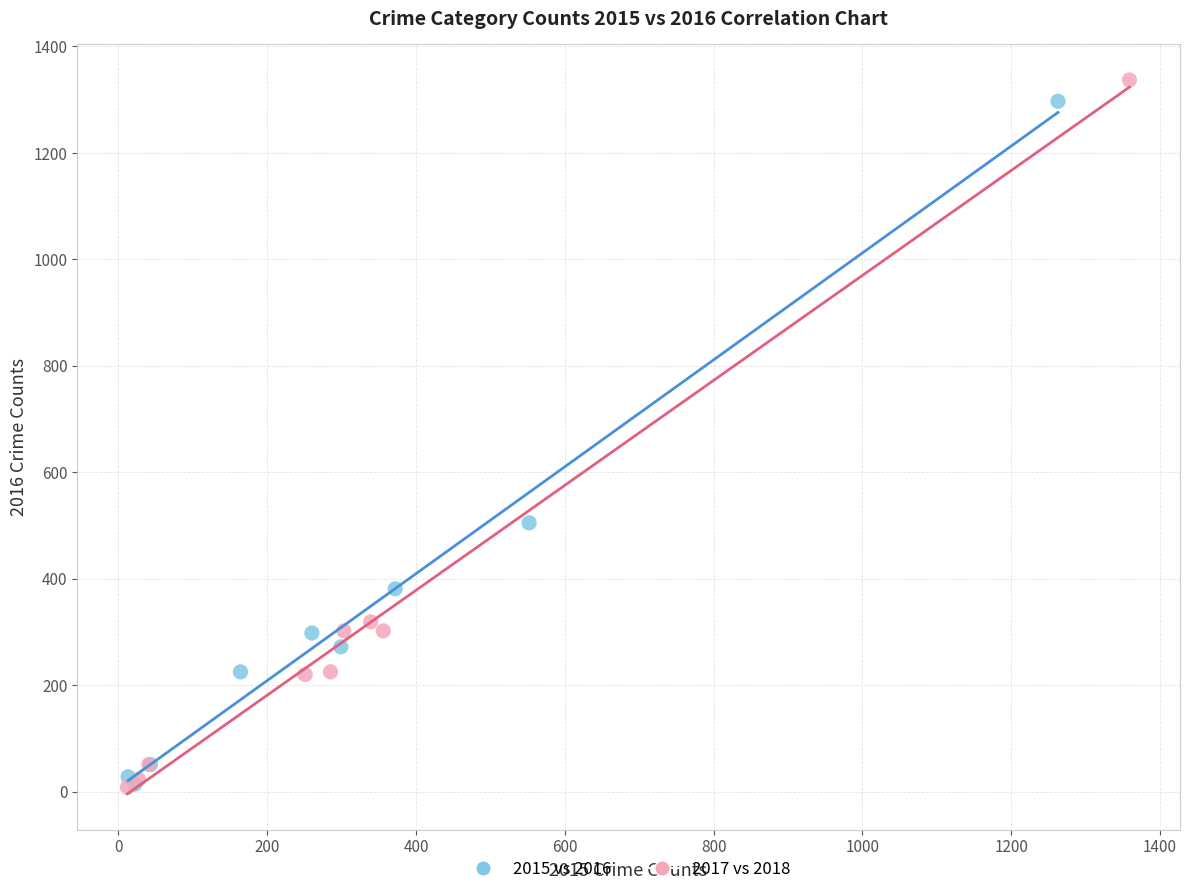

Which series has the widest spread of Y values?

2017 vs 2018